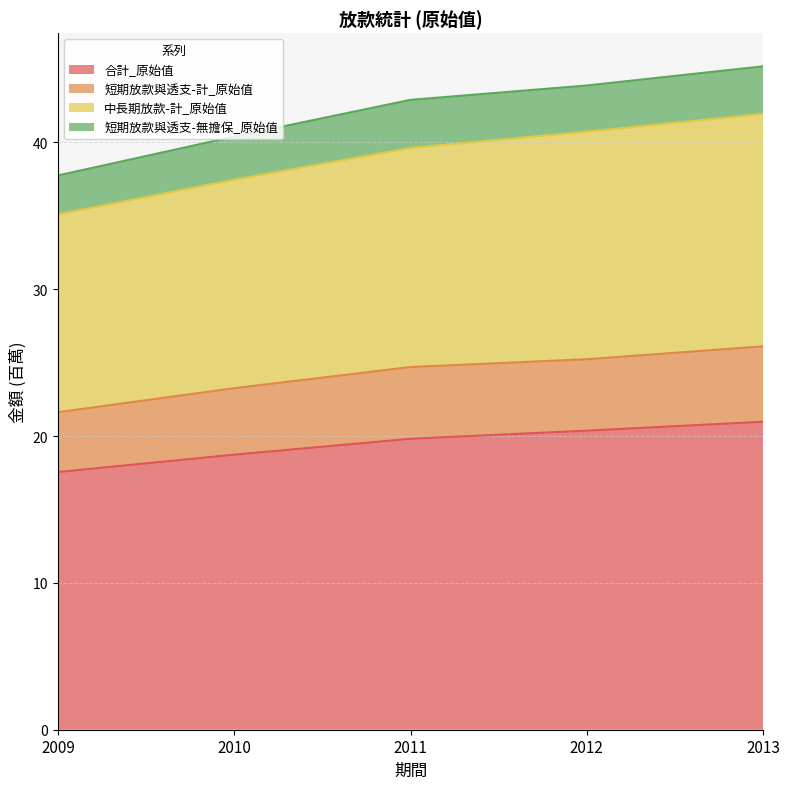

What is the value of the 短期放款與透支-計_原始值 point at the 2nd from the left?

23.3